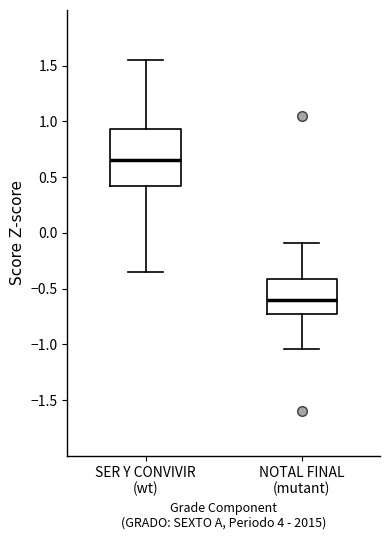

Where does the median line of the box for NOTAL FINAL (mutant) sit on the y-axis? The values are not printed on the chart, so give them approximately, as read against the axis.

-0.60